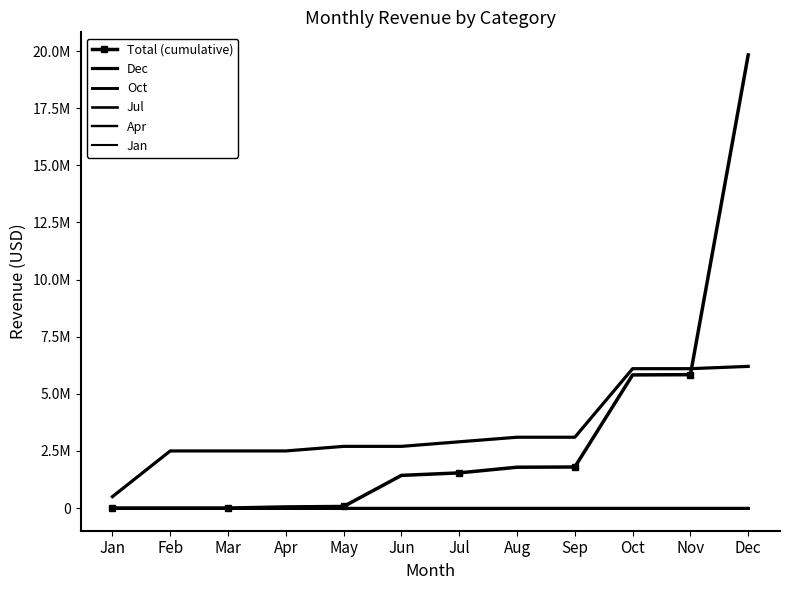

Reading left to right, transcribe all the data shown in this chart.

Total (cumulative): 0	0	0	50000	70000	1430000	1540000	1787347	1797347	5827347	5837347	19827347
Dec: 500000	2500000	2500000	2500000	2700000	2700000	2900000	3100000	3100000	6100000	6100000	6200000
Oct: 0	0	0	0	0	0	0	0	0	0	0	0
Jul: 0	0	0	0	0	0	0	0	0	0	0	0
Apr: 0	0	0	0	0	0	0	0	0	0	0	0
Jan: 0	0	0	0	0	0	0	0	0	0	0	0